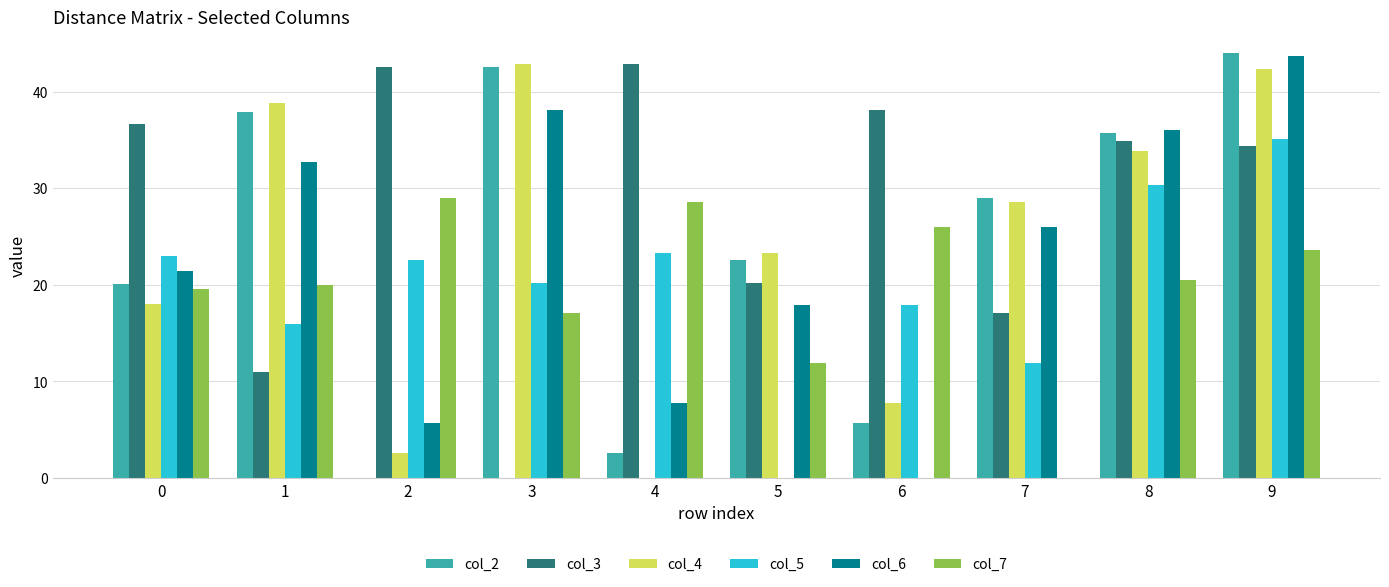

Count the number of data series in this chart.

6